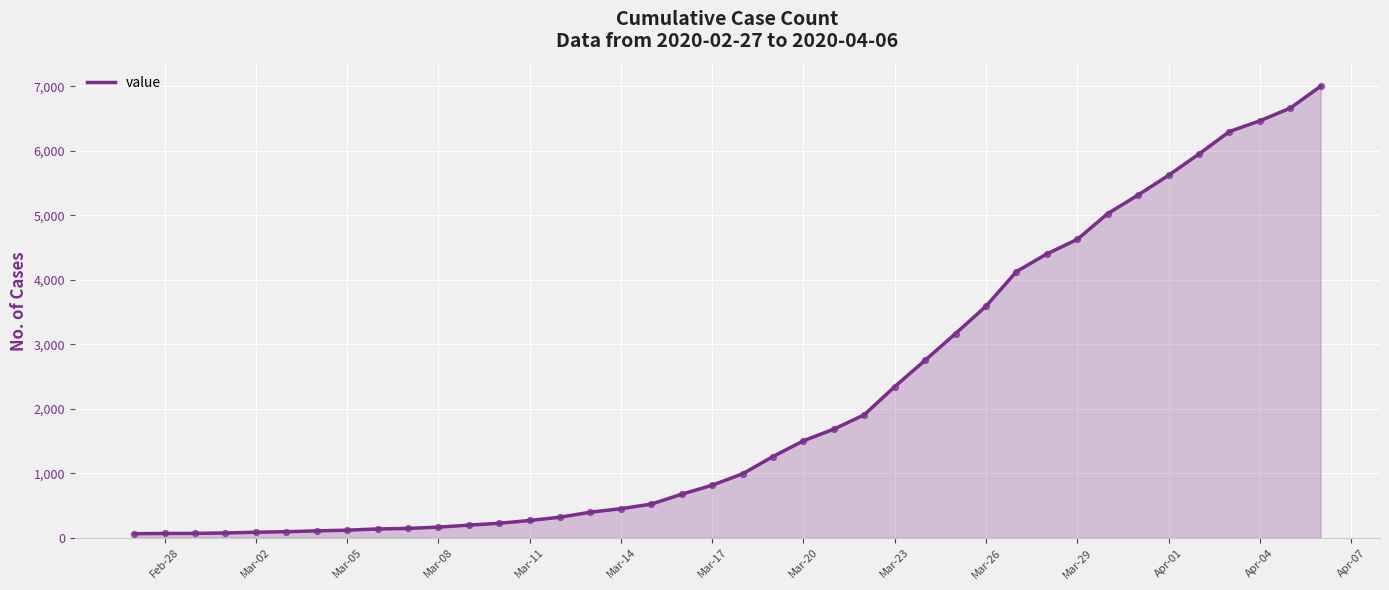

What is the difference between the maximum and minimum values?

6939